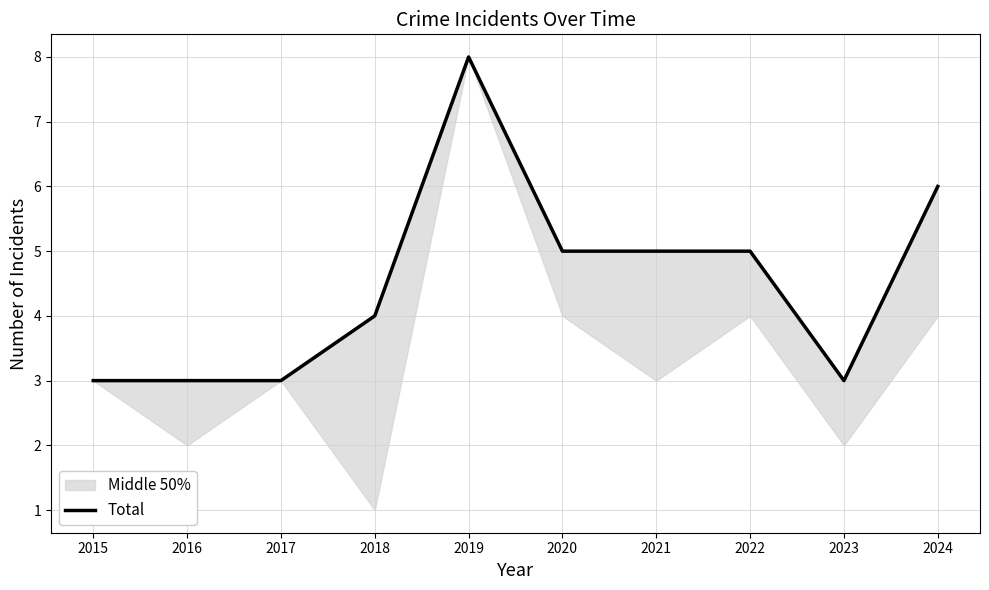

What is the approximate value at 2023?

3